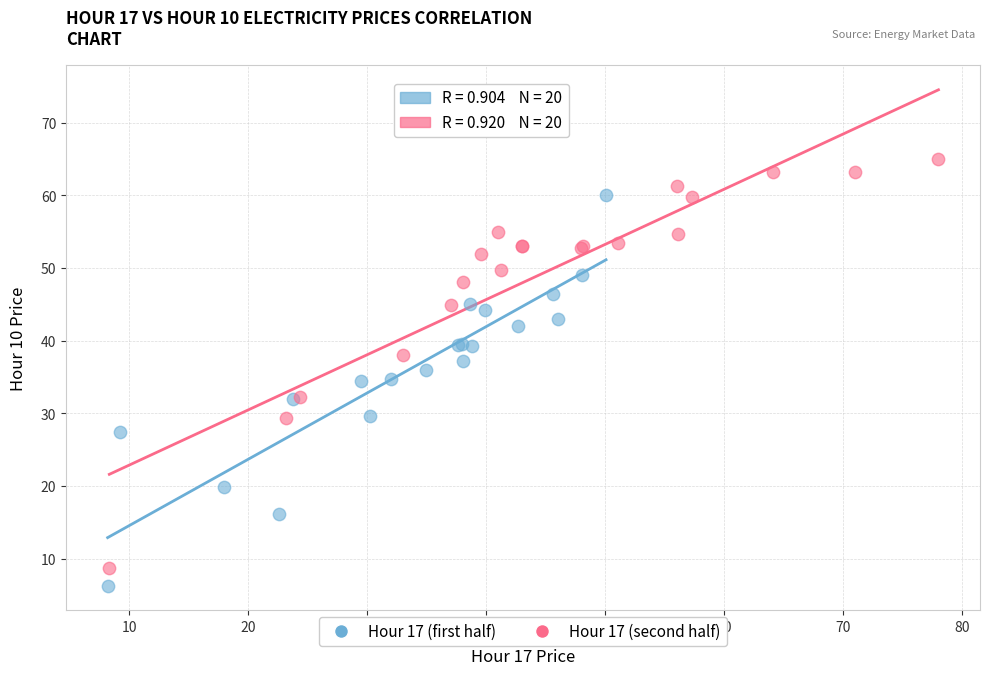

Which series reaches the maximum Y coordinate?

Hour 17 (second half)